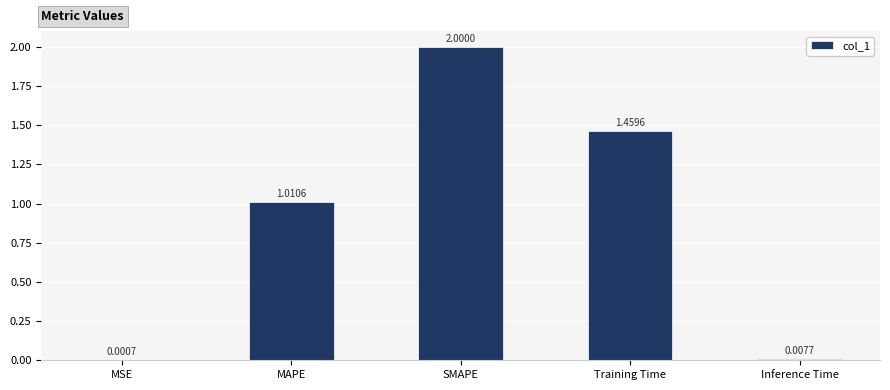

Are the bars grouped side by side (vs. stacked)?

No